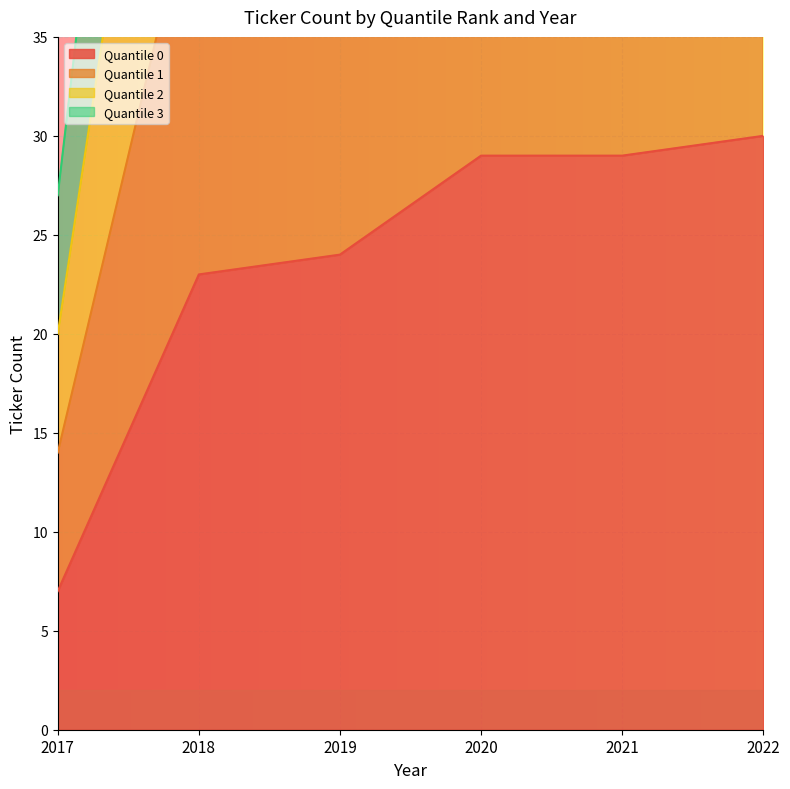

What is the difference between the maximum and minimum values in the Quantile 2 series?

70